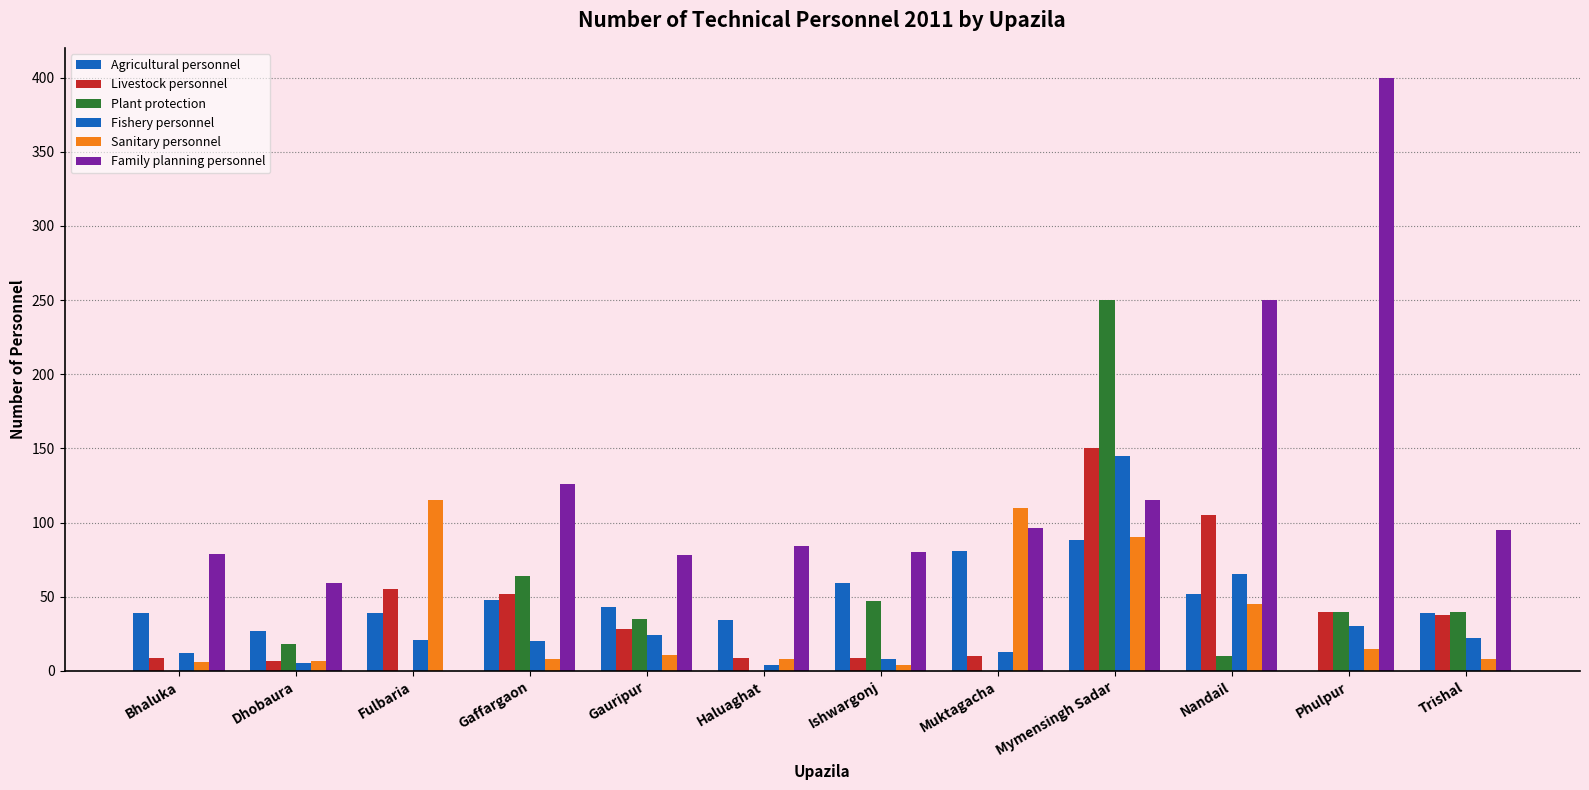

Count the number of data series in this chart.

6